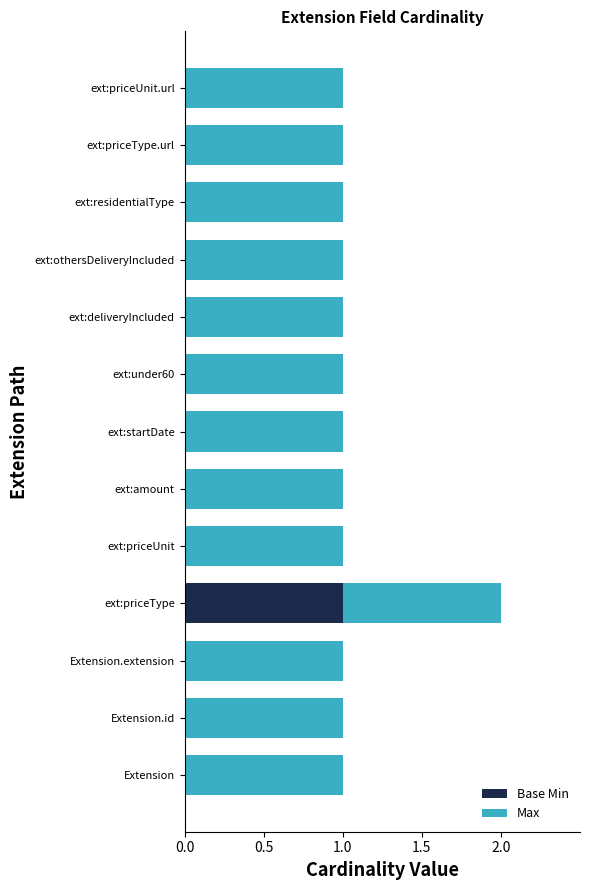

Is it true that Base Min equals 2 at ext:priceType?

False